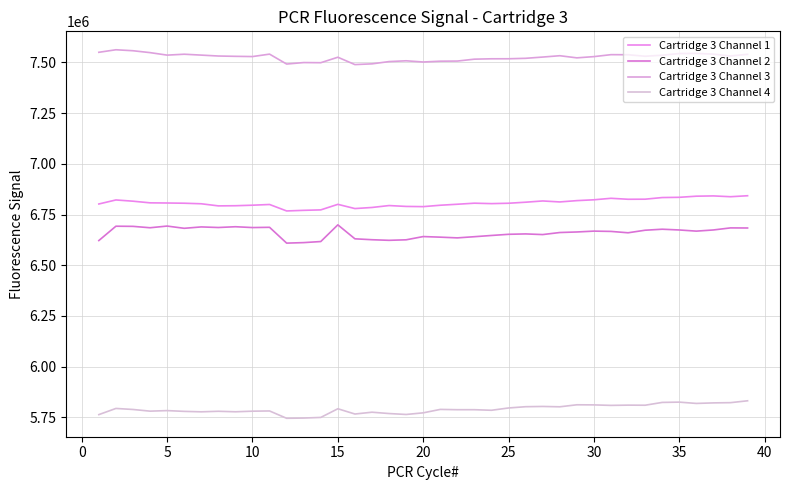

What is the value of the Cartridge 3 Channel 3 point at the 27th from the left?

7526794